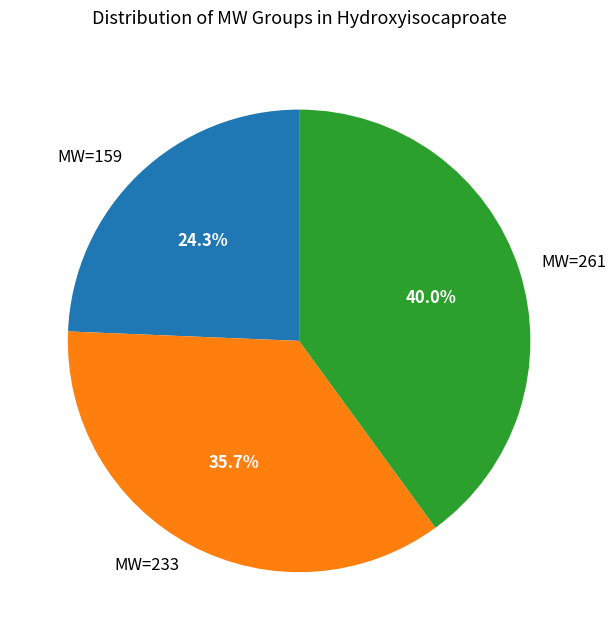

Is there a majority slice in this chart?

No